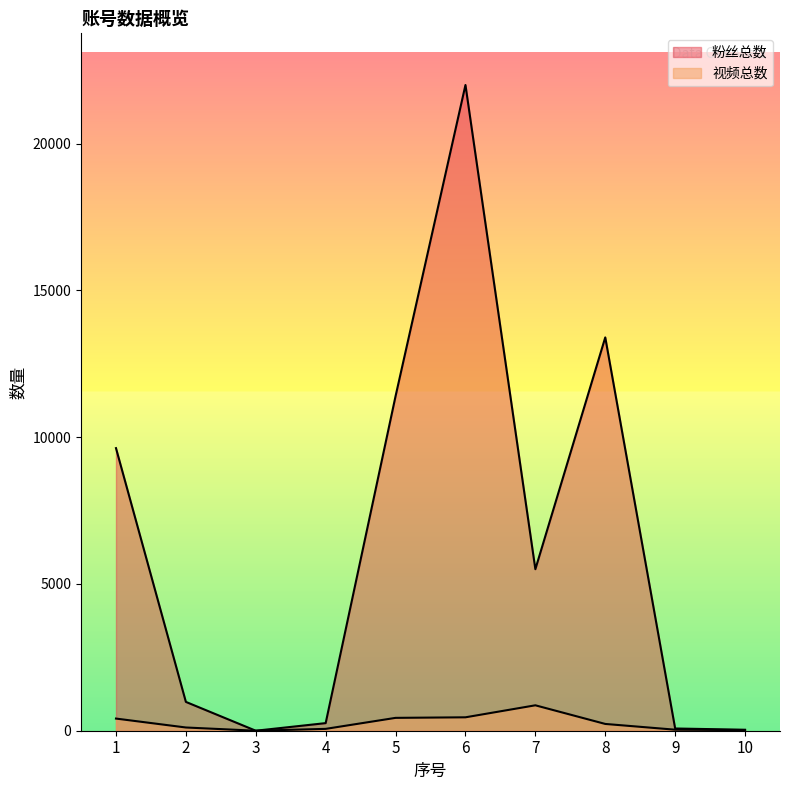

Is it true that 视频总数 equals -424 at 3?

False